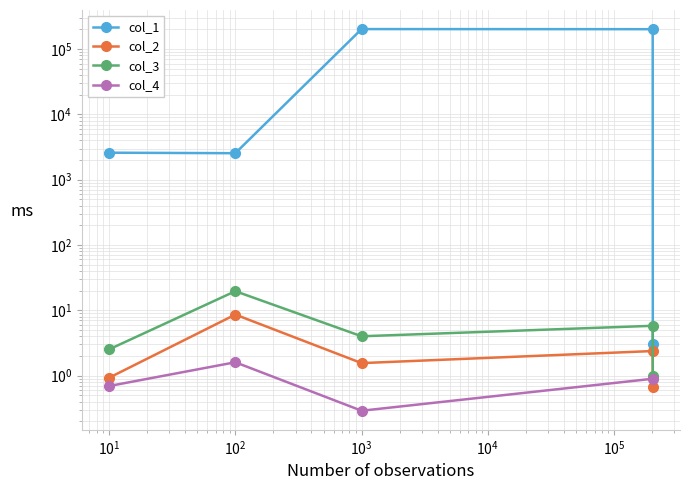

Is this an area chart (filled region under the line)?

No